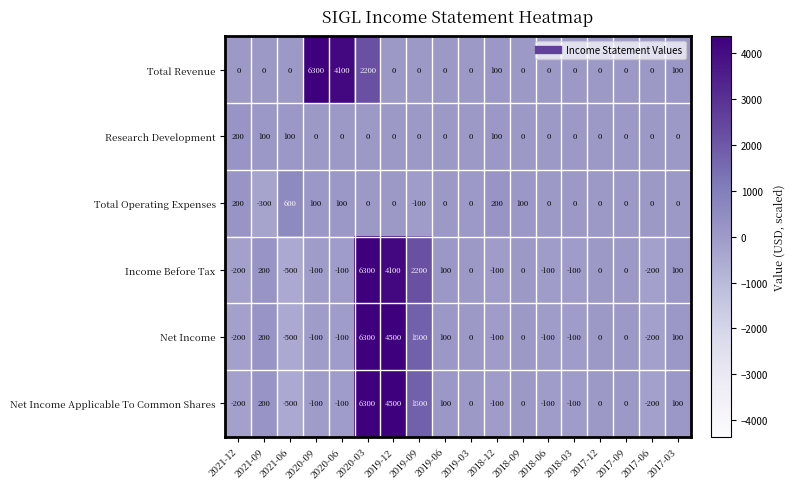

True or false: Total Revenue has a value of -4304 at 2017-06.

False